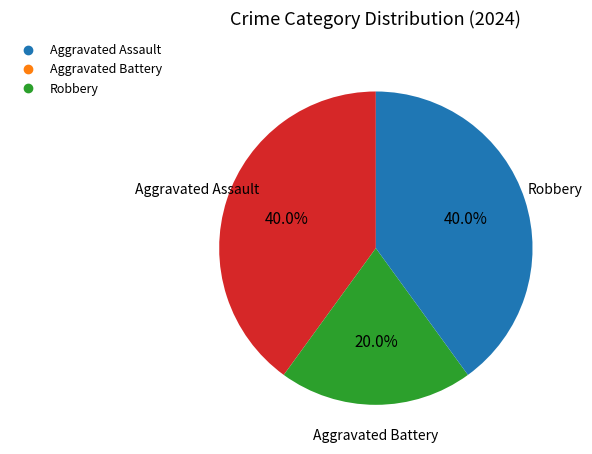

To the nearest percent, what is the difference between the Aggravated Battery and Aggravated Assault slice percentages?

20%